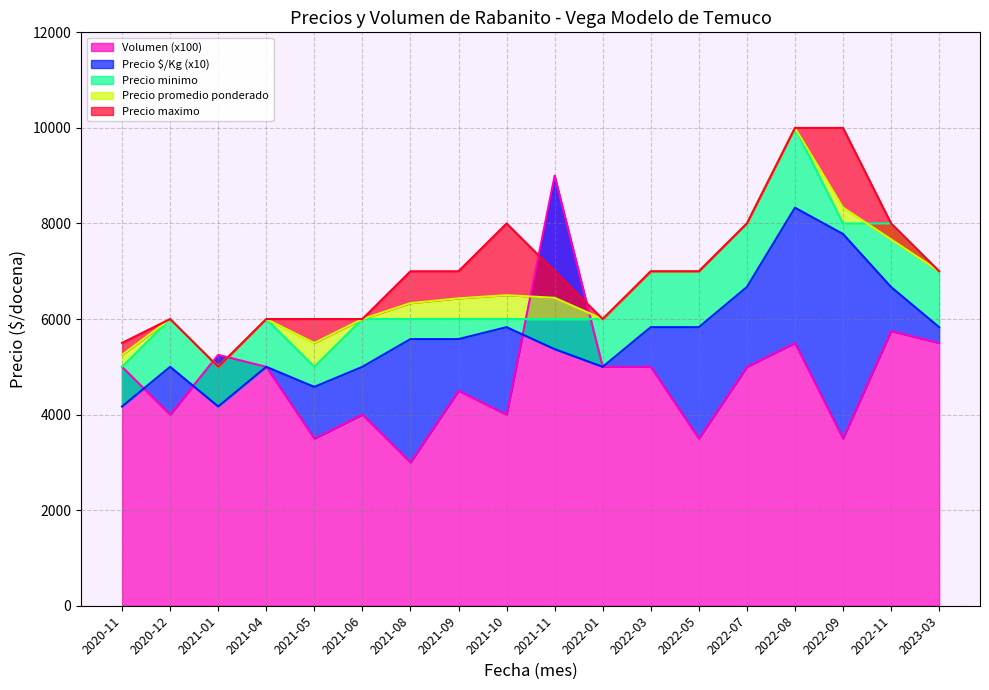

How many interior local valleys does the Precio maximo series have?

2